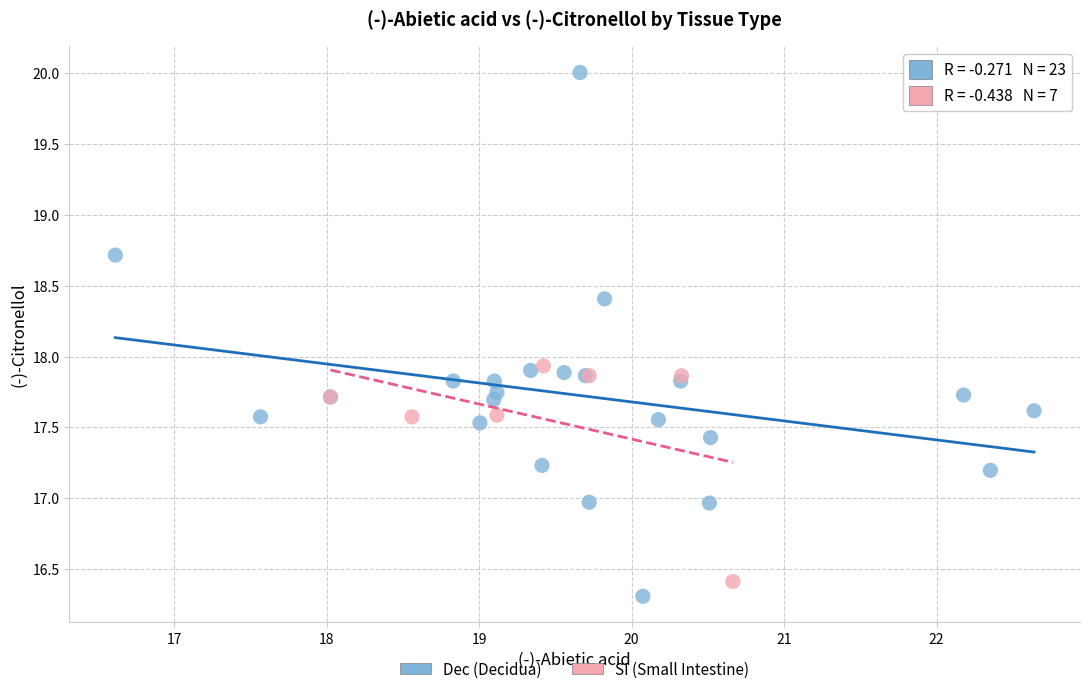

Which series has the largest Y range (max minus min)?

Dec (Decidua)